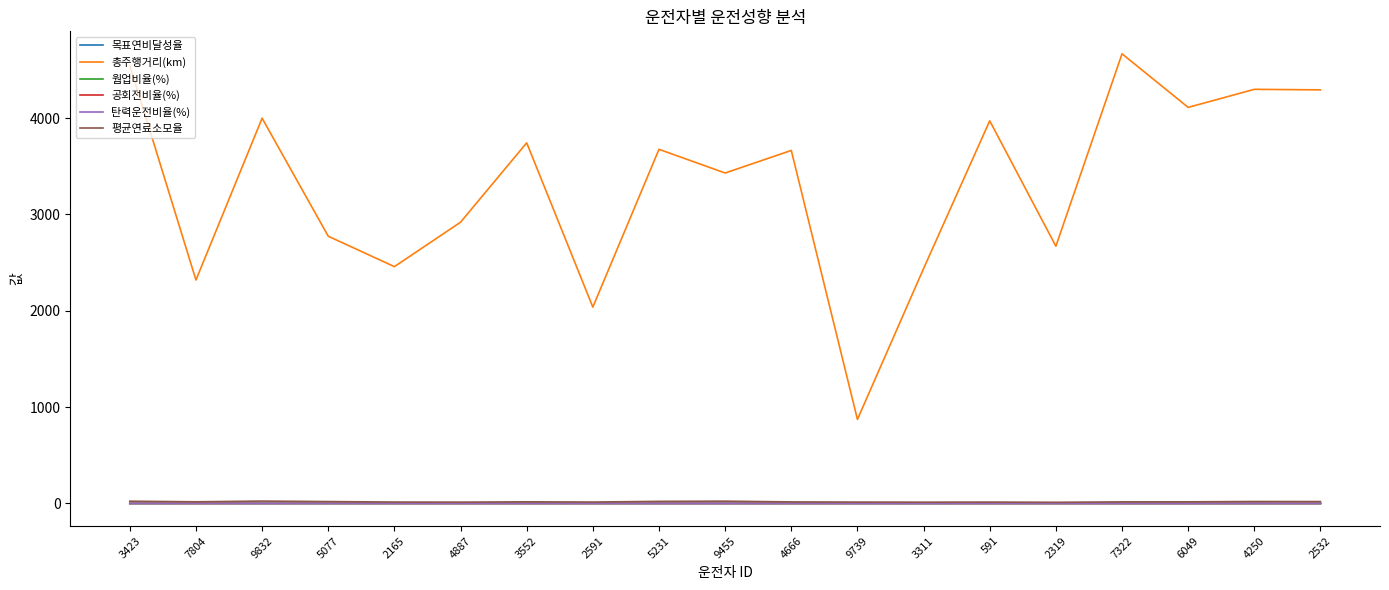

What is the difference between the second highest and minimum values in the 총주행거리(km) series?

3674.5